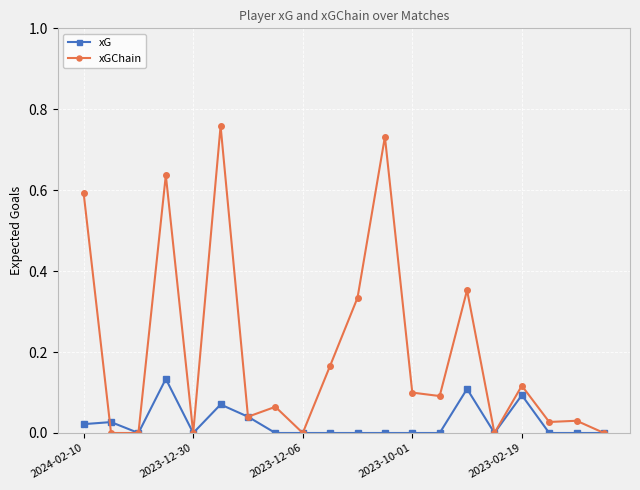

Which series has the largest total across all categories?

xGChain